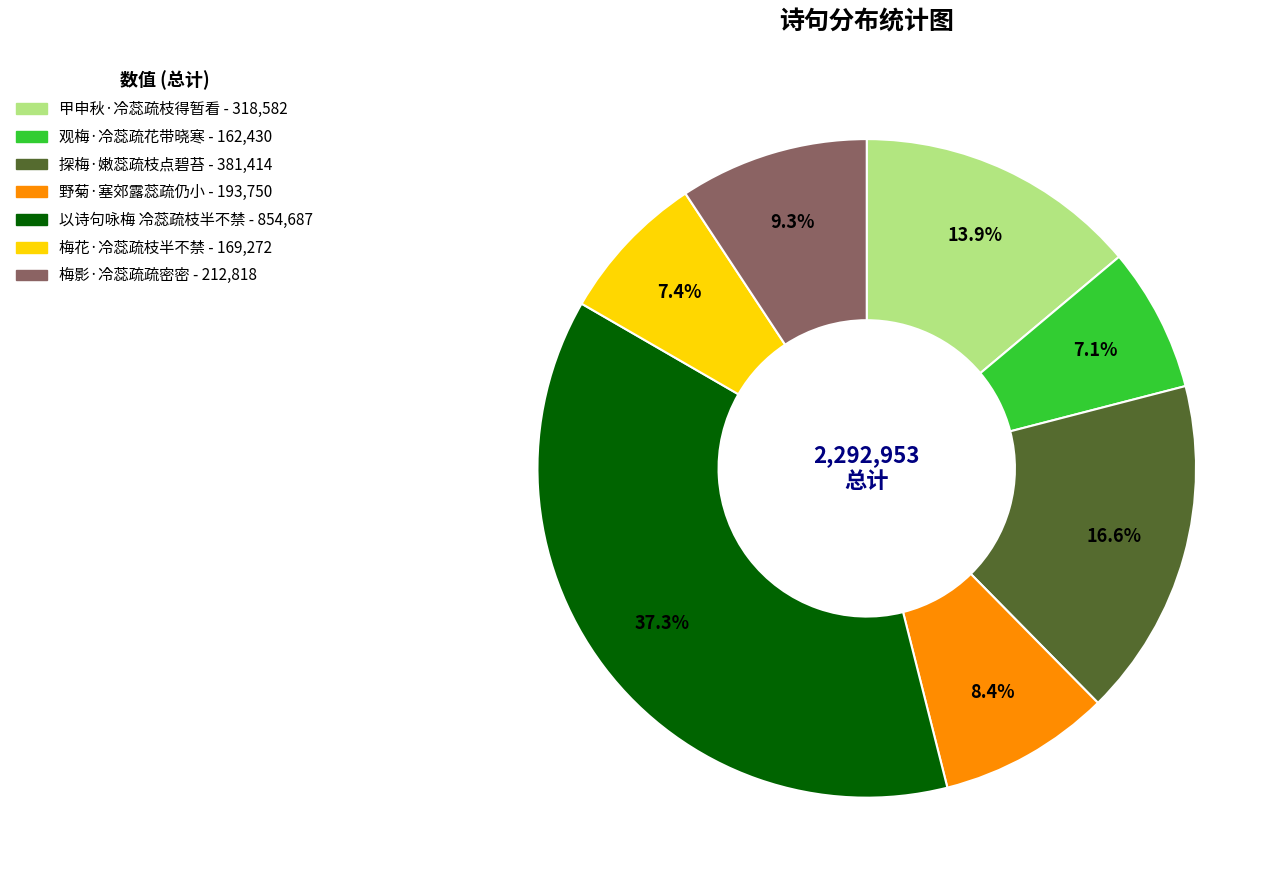

Which category has the biggest portion of the pie?

以诗句咏梅 冷蕊疏枝半不禁